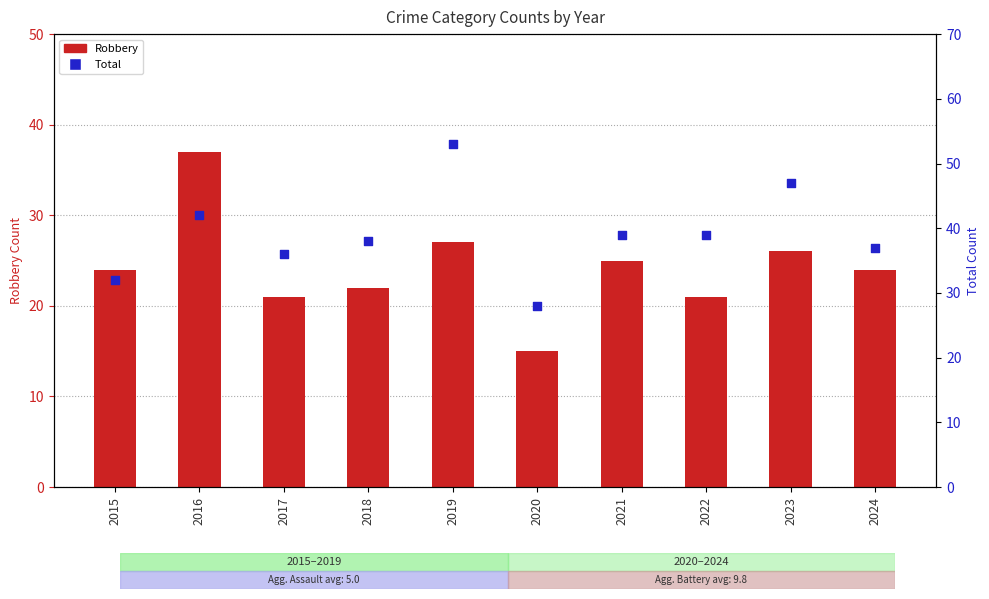

Which series has the largest total across all categories?

Total